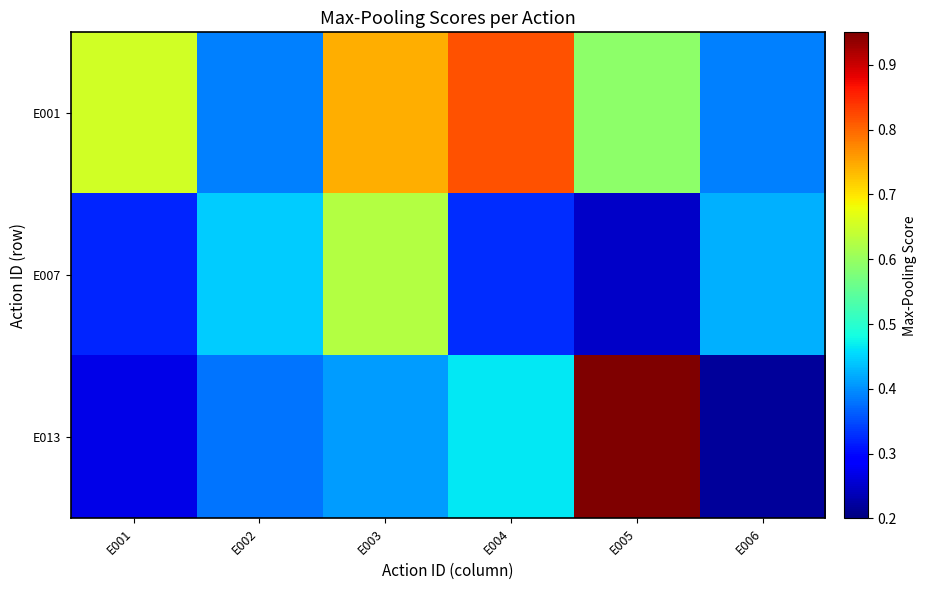

At E003, list the series in order from largest to smallest.

E001, E007, E013